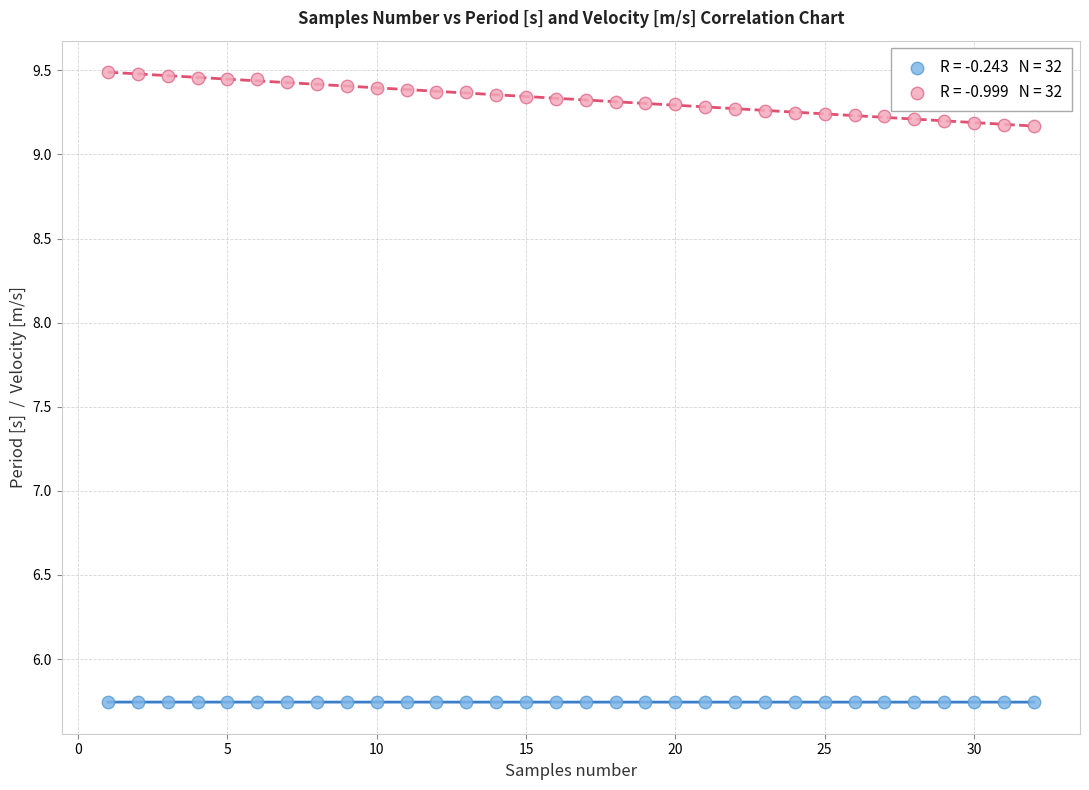

Across all data points, what is the range of Y values (max minus min)?

3.7